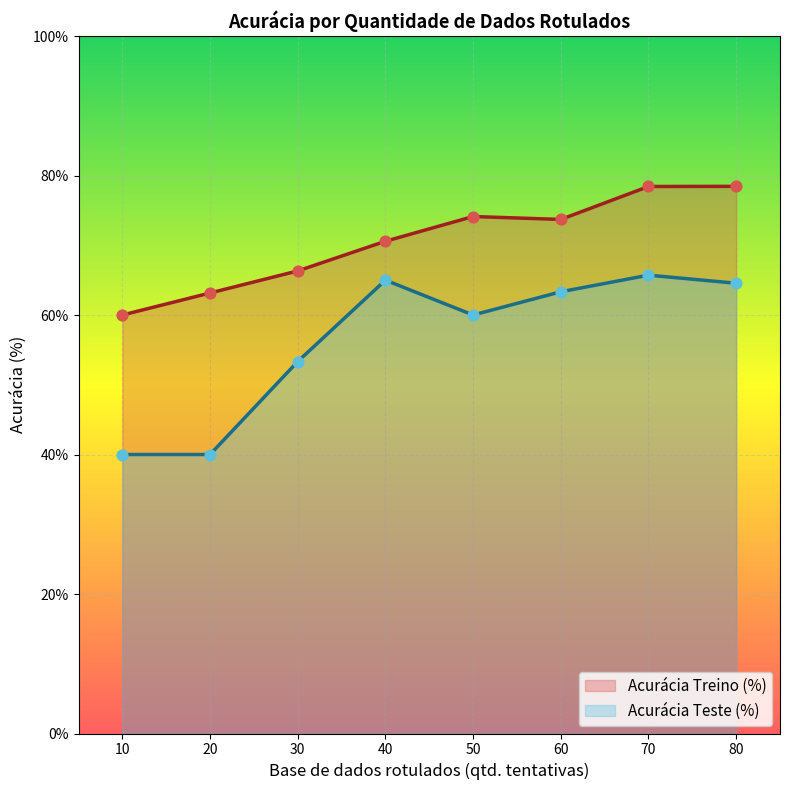

Which series has the largest total across all categories?

Acurácia Treino (%)